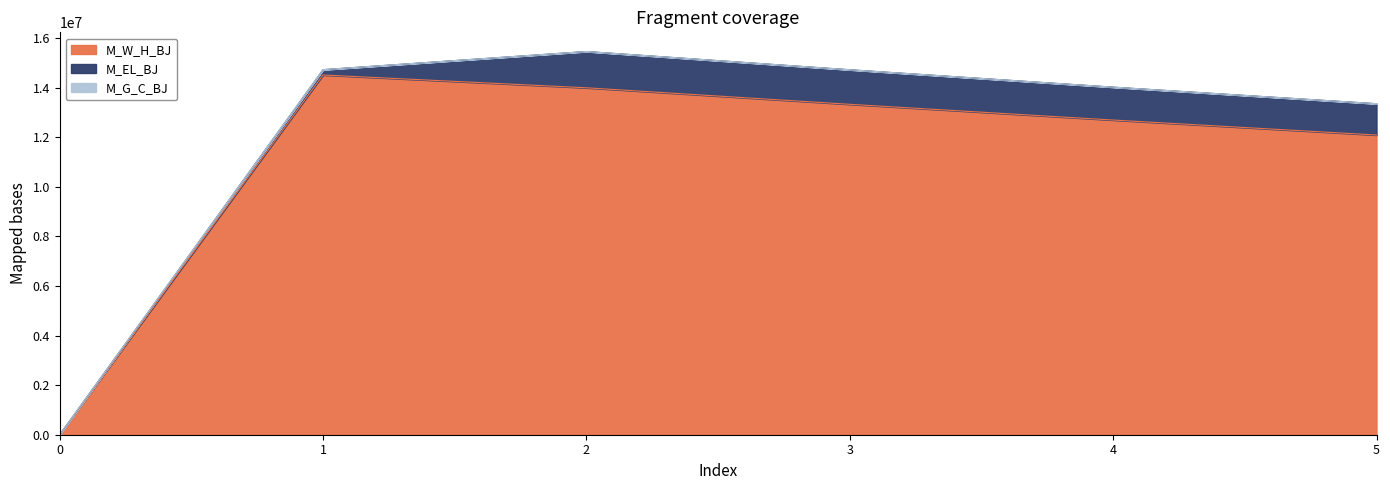

True or false: M_EL_BJ has more than 2 interior local peaks.

False